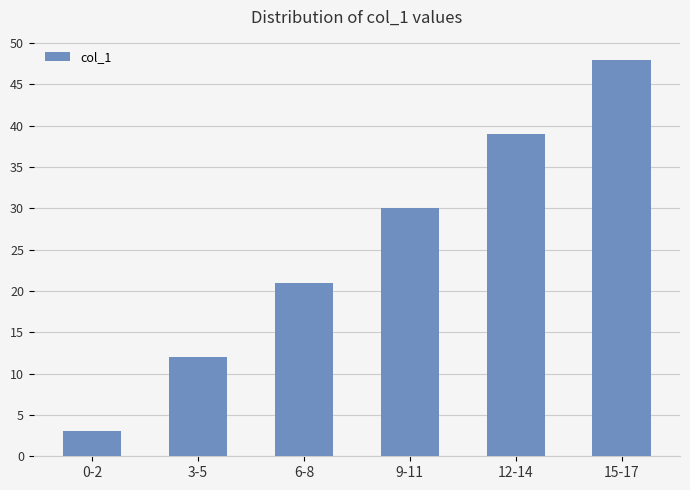

What is the smallest value displayed?

3